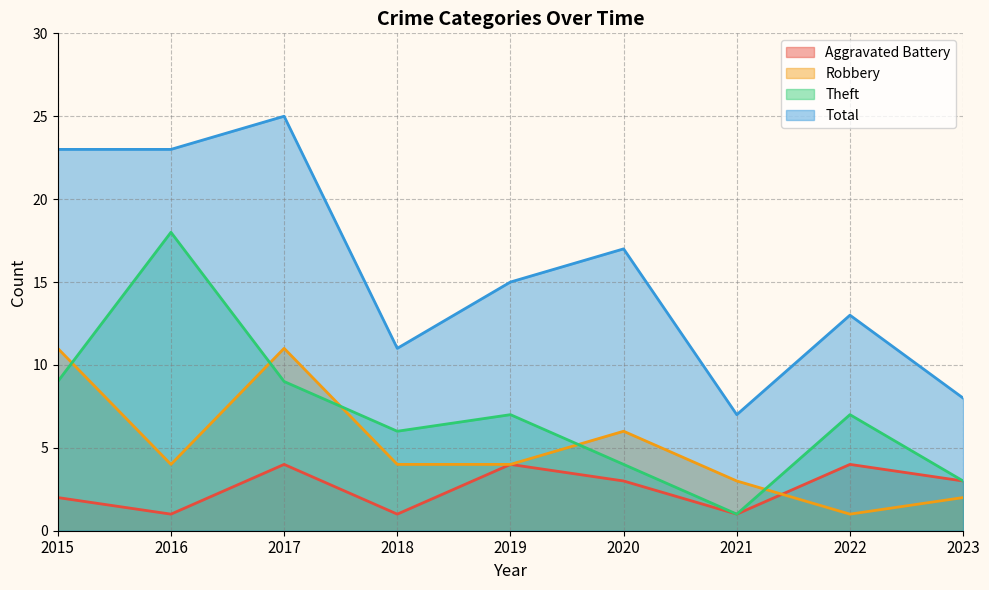

What is the difference between the highest and lowest values at 2016?

22